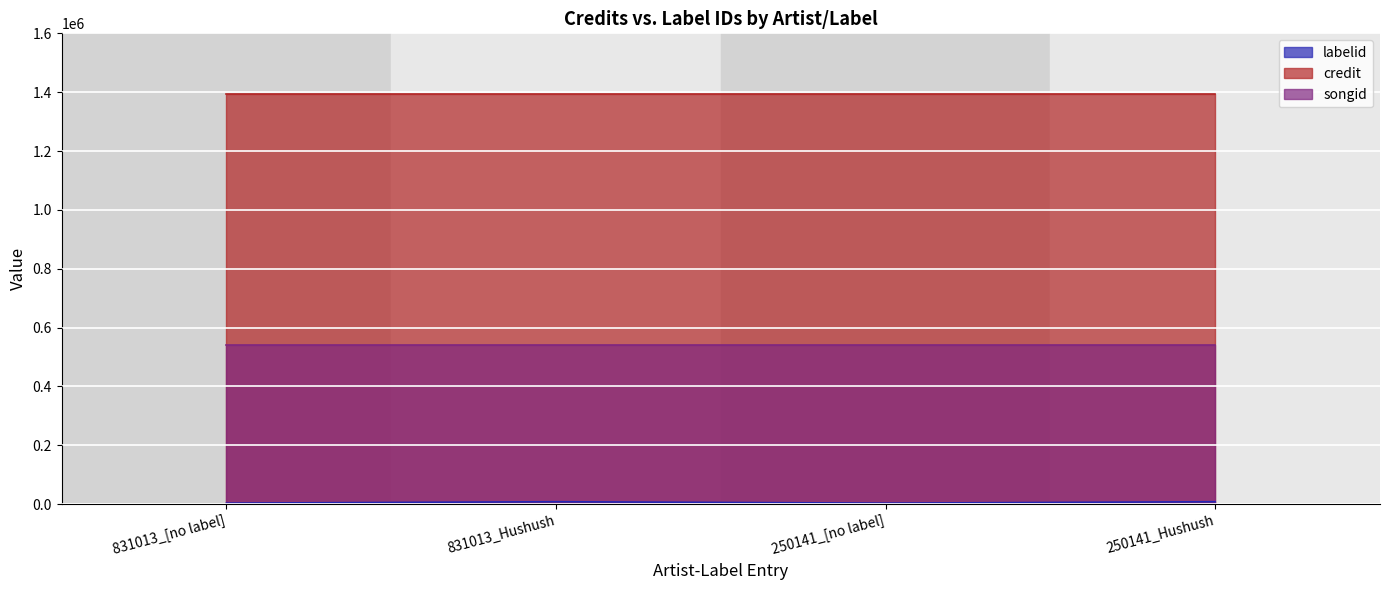

What is the difference between the second highest and minimum values in the labelid series?

4834